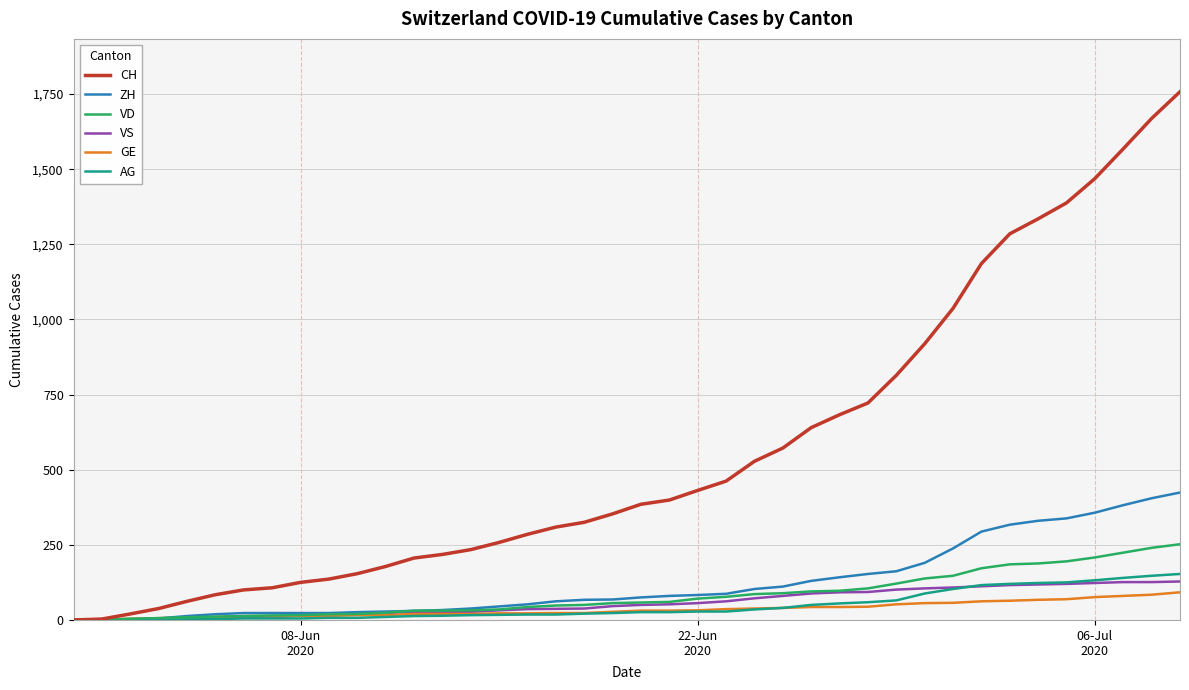

Which series has the widest spread of values?

CH